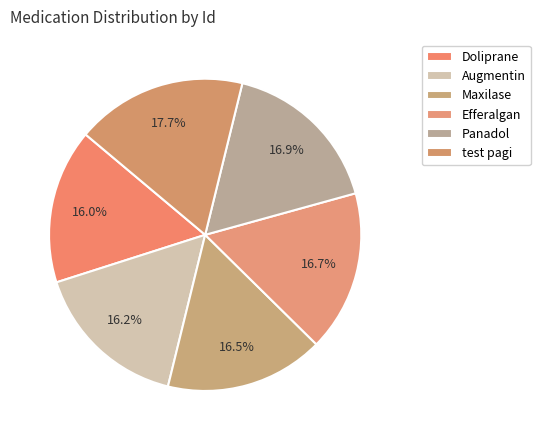

What is the largest slice in the pie chart?

test pagi